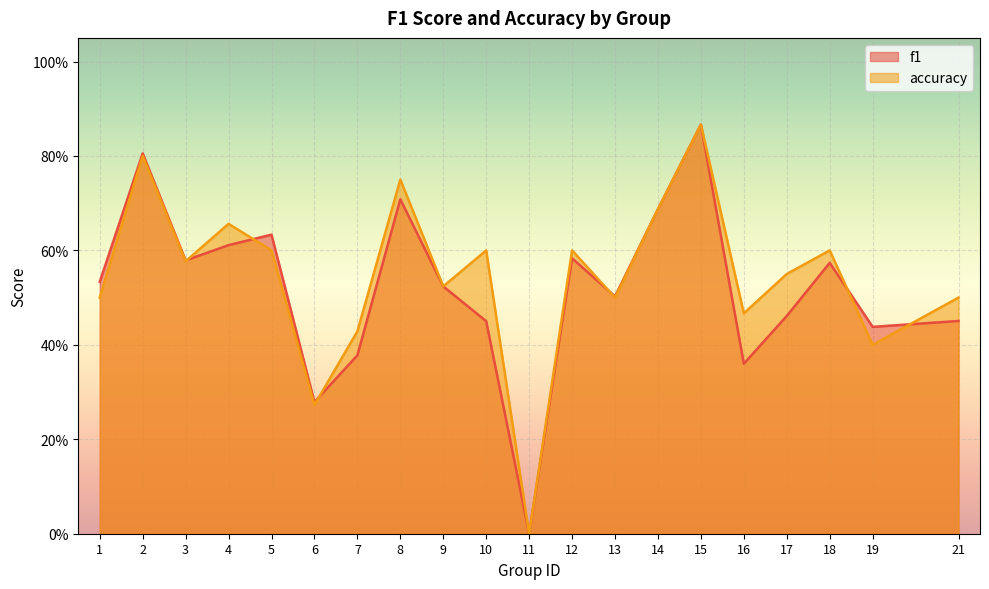

Which category has the lowest value in the accuracy series?

11